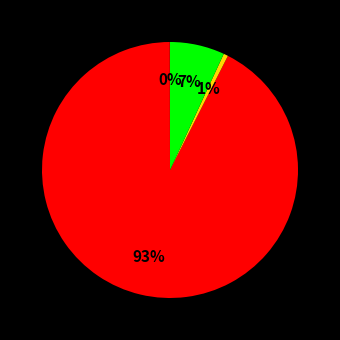

To the nearest percent, what is the difference between the largest and smallest slice percentages?

92%